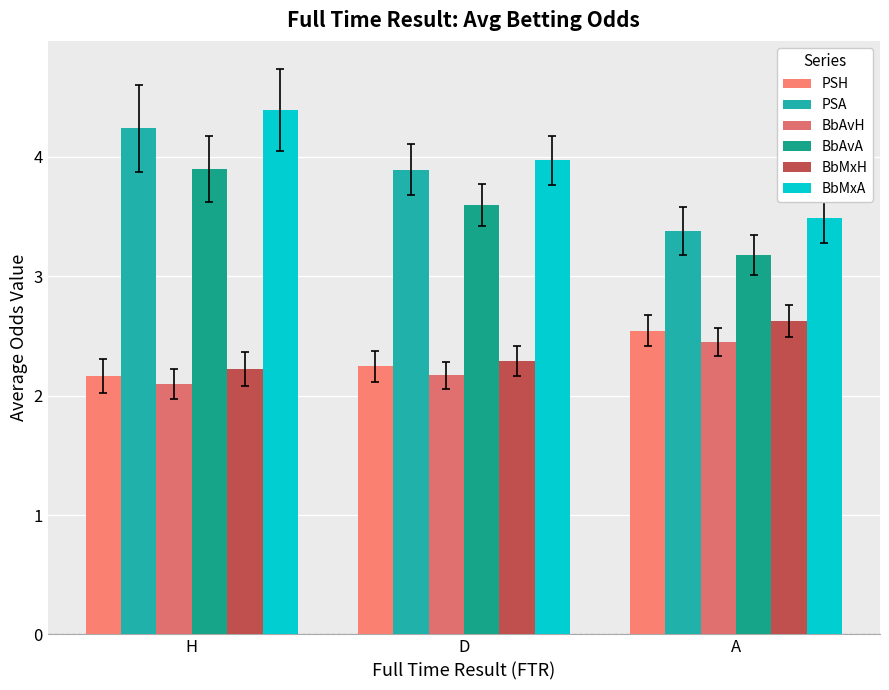

What is the value of the PSA bar at the 3rd from the left?

3.4